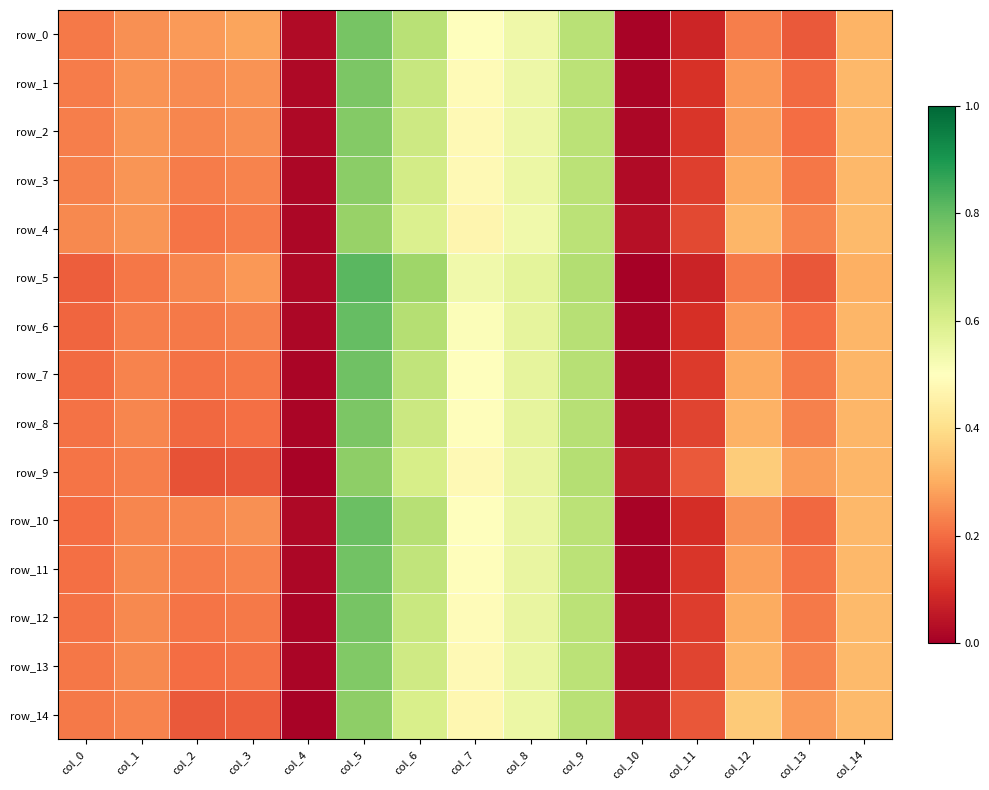

At which category is the sum across all series the highest?

col_5